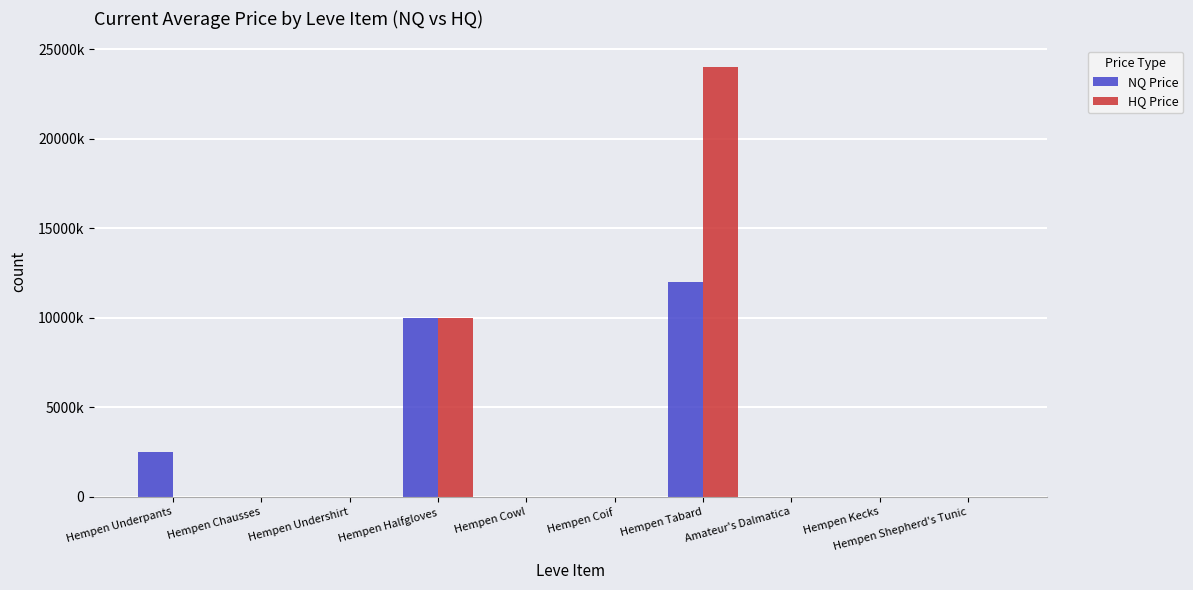

What is the greatest value displayed?

24012000.0